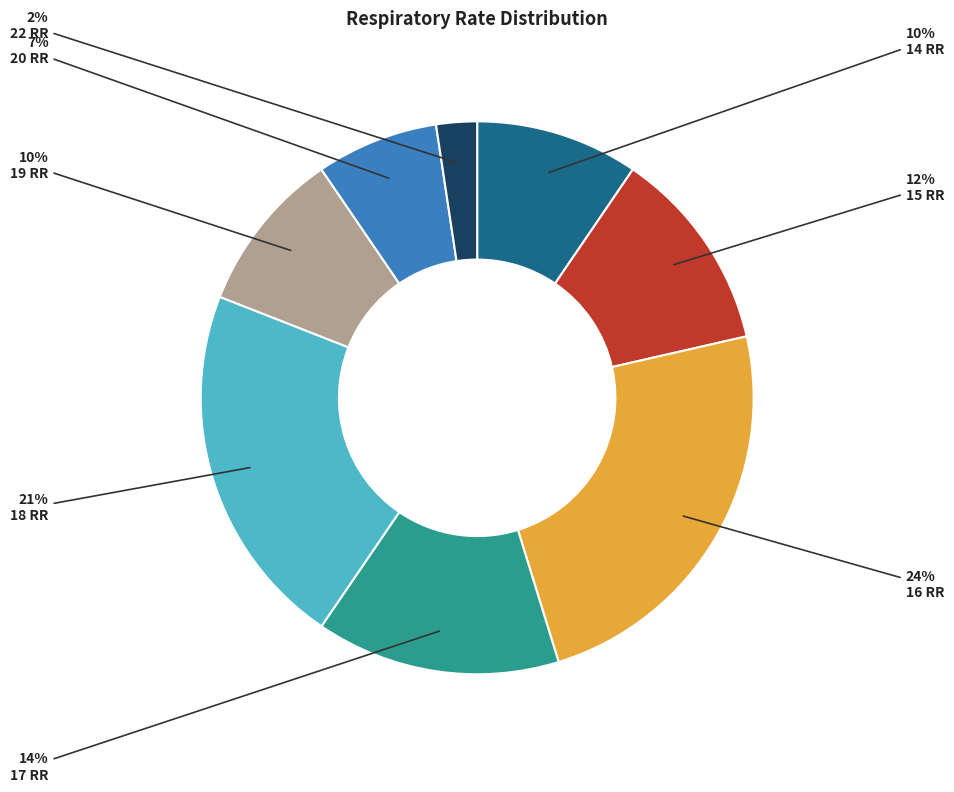

Is there a majority slice in this chart?

No